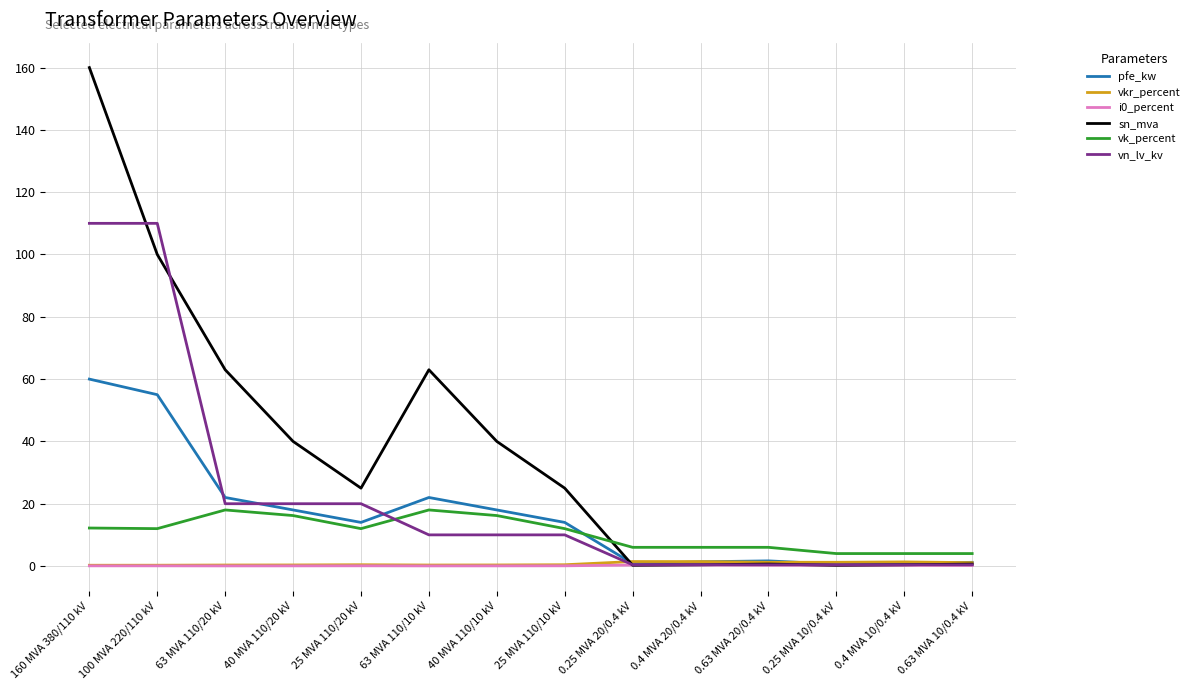

True or false: vk_percent and vn_lv_kv intersect in this chart.

True